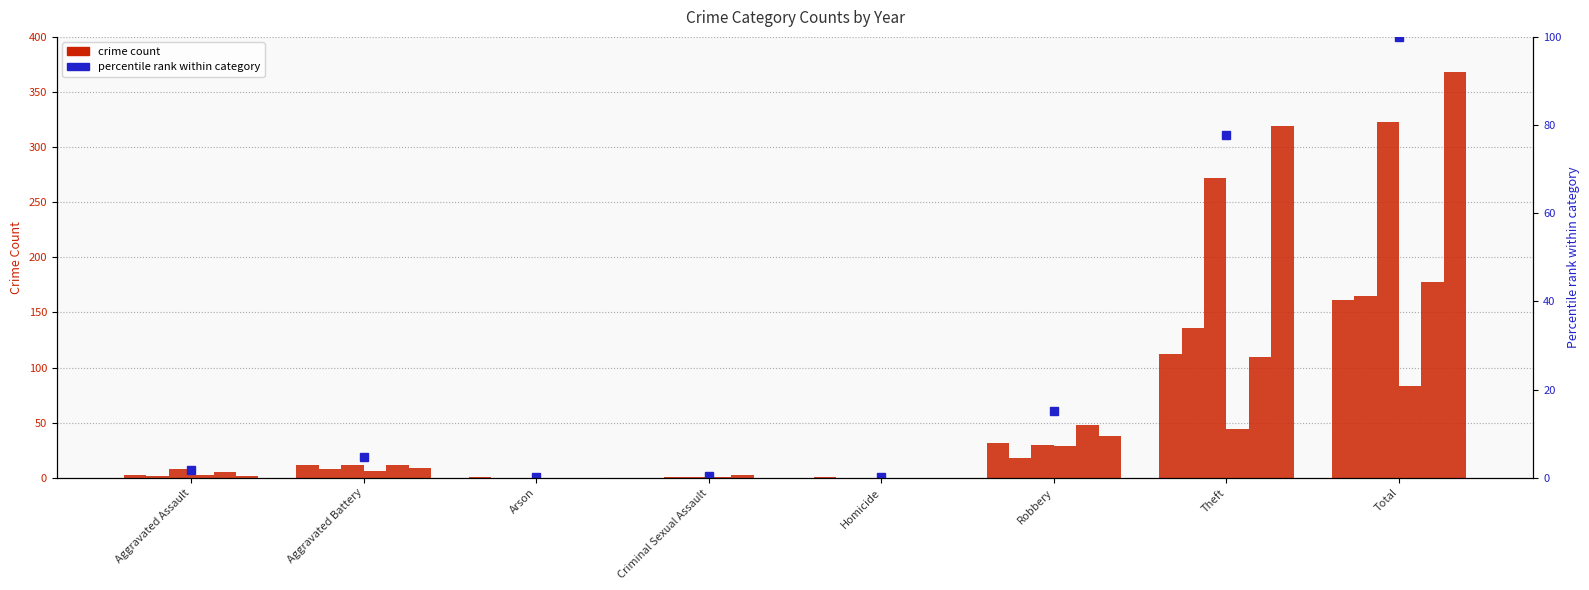

How many bars are there in each group?

6